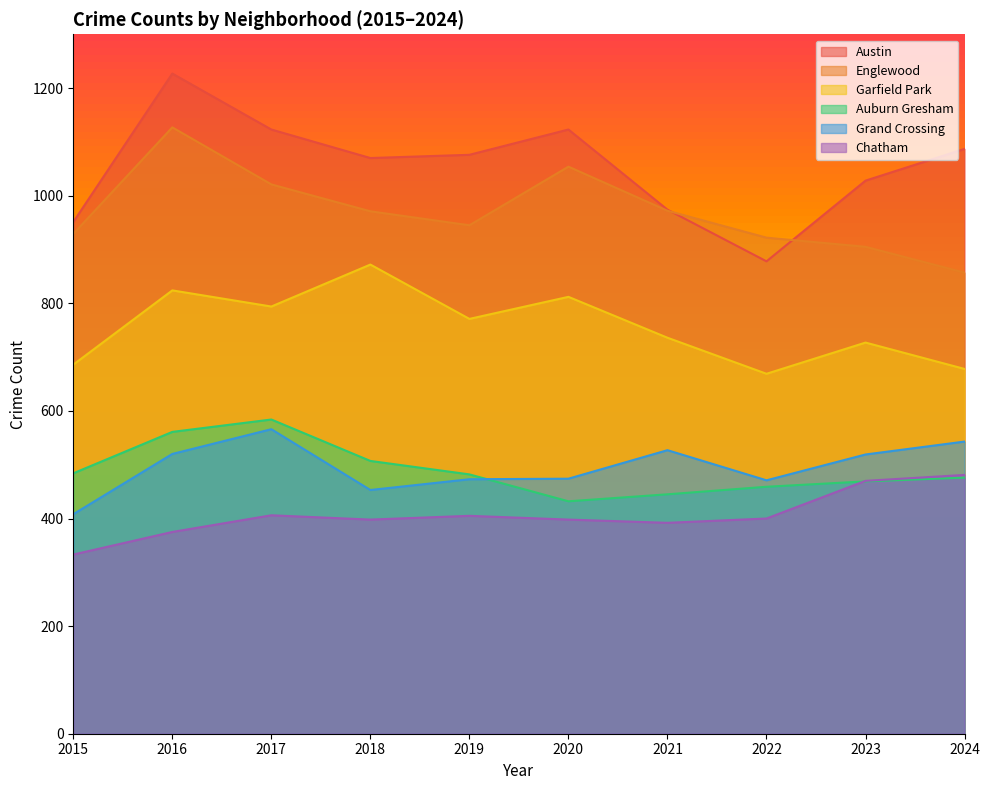

Rank the series at 2023 from highest to lowest value.

Austin, Englewood, Garfield Park, Grand Crossing, Chatham, Auburn Gresham